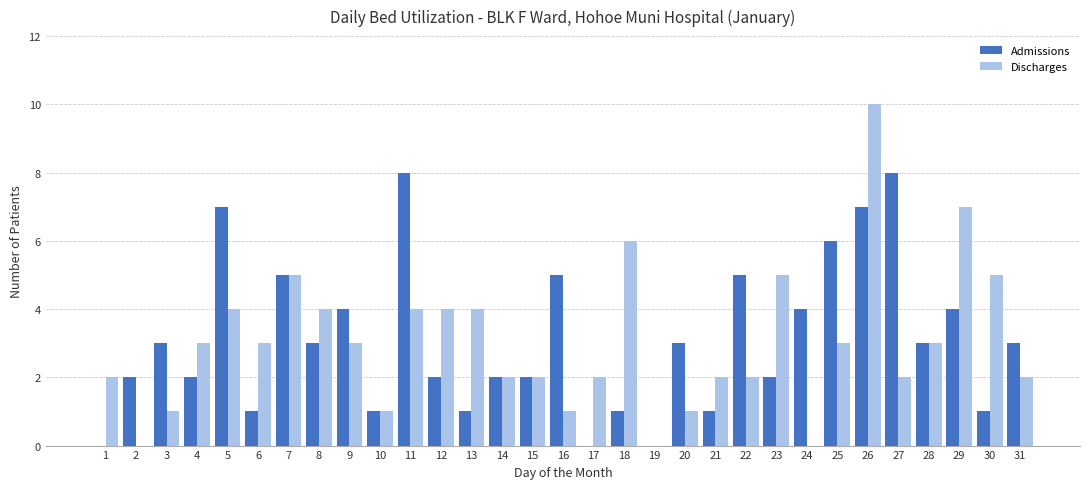

Which series changed the most between 5 and 8?

Admissions